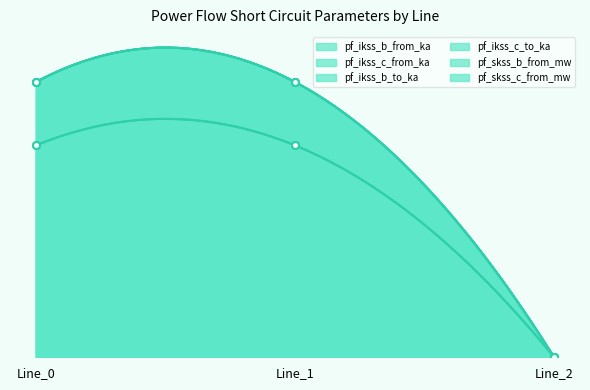

What is the difference between the pf_ikss_b_to_ka values at Line_1 and Line_2?

2.4